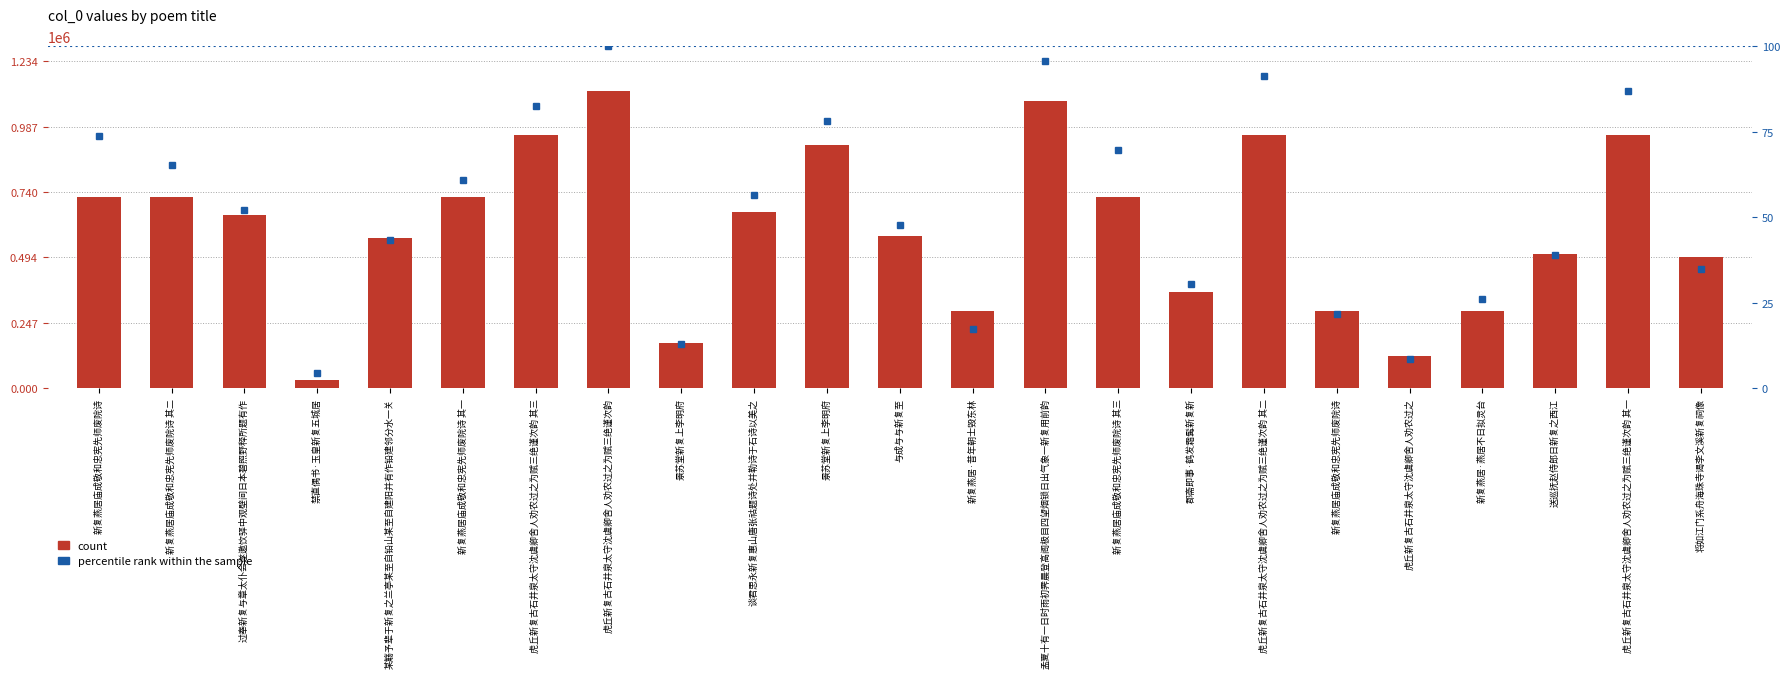

Are the bars grouped side by side (vs. stacked)?

Yes